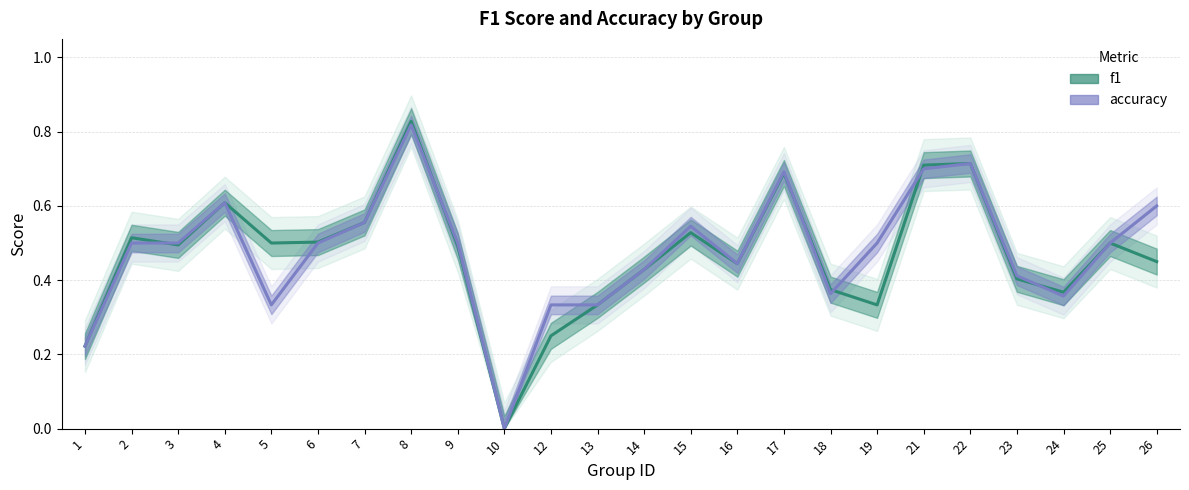

The value of accuracy at 7 is 0.8. True or false?

False